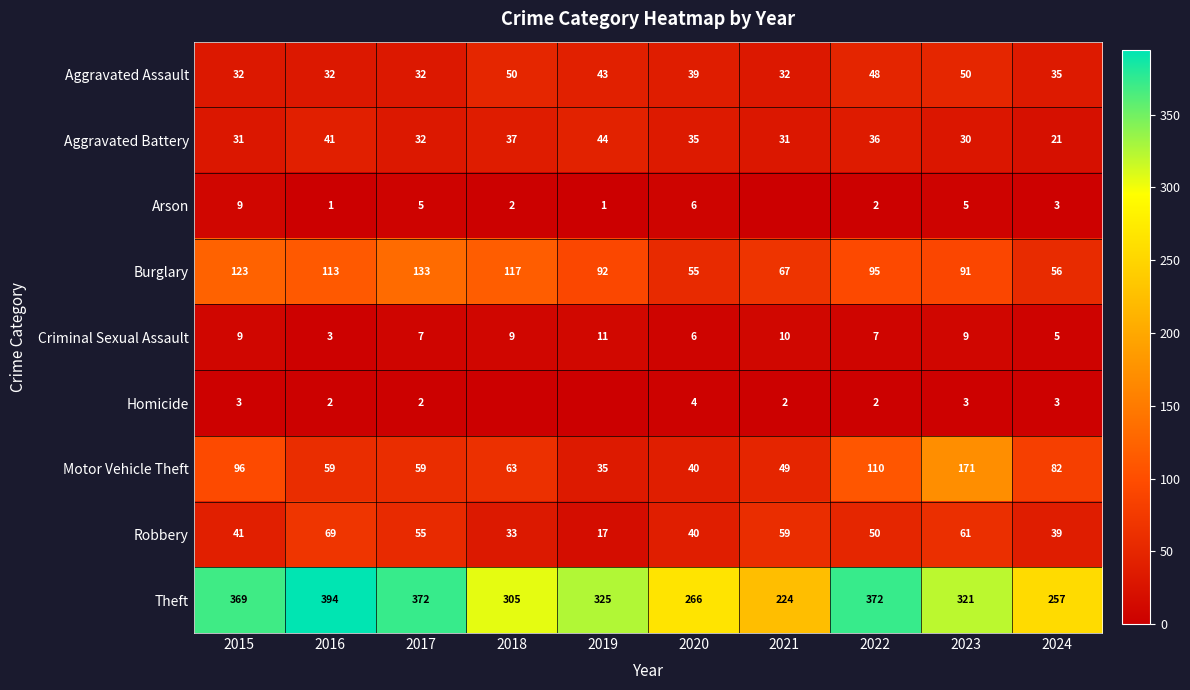

What is the sum of the Burglary values at 2020 and 2023?

146